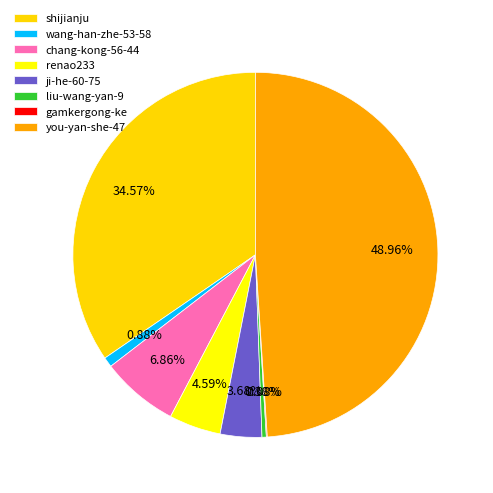

Rank the categories by value from highest to lowest.

you-yan-she-47, shijianju, chang-kong-56-44, renao233, ji-he-60-75, wang-han-zhe-53-58, liu-wang-yan-9, gamkergong-ke